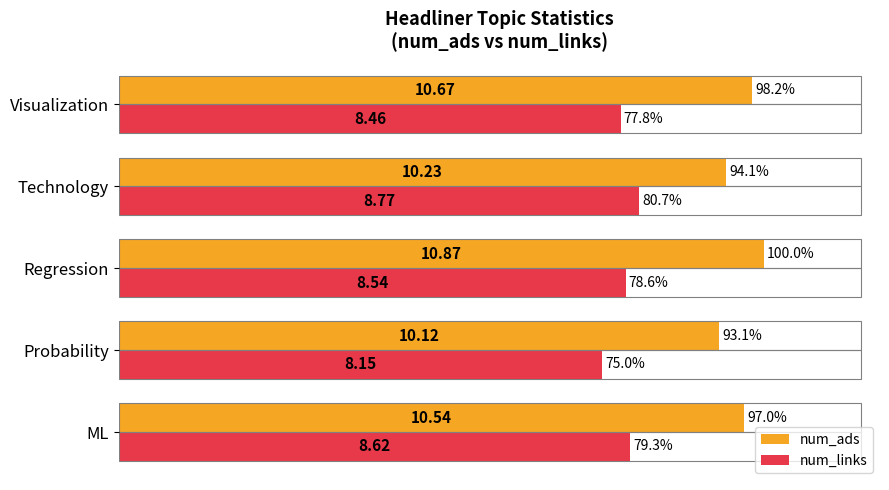

At how many categories does at least one series exceed 9?

5